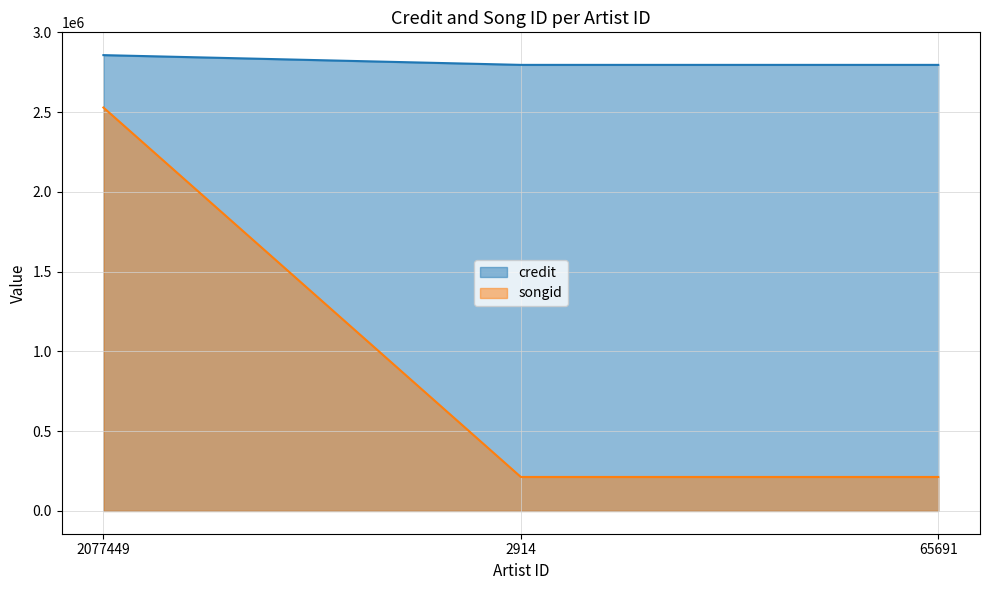

What is the average value of the credit series?

2817177